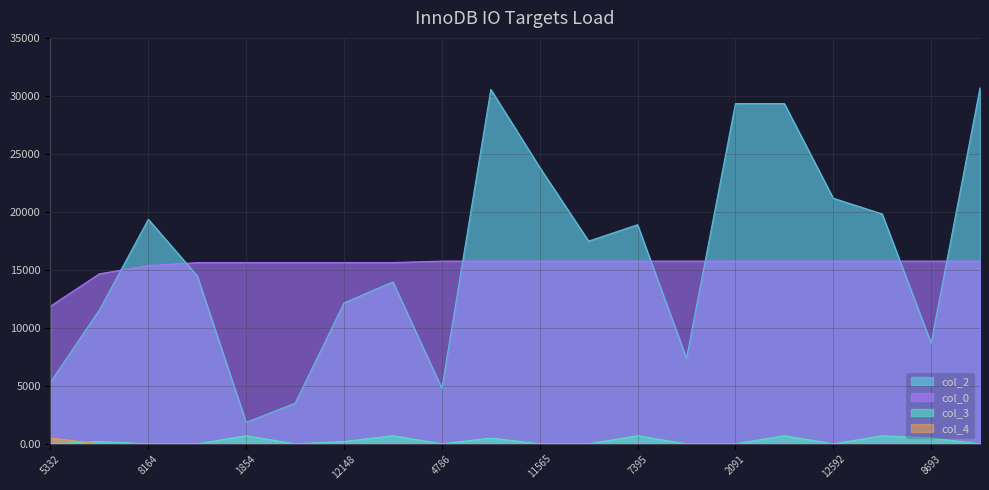

Which series changed the most between 11565 and 2091?

col_2